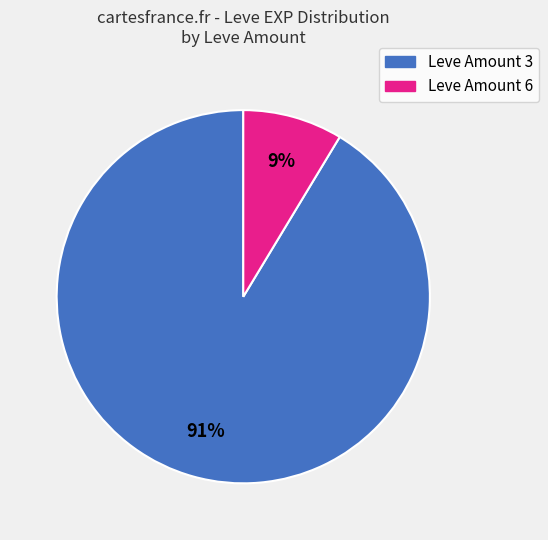

Is there any slice that represents more than half of the pie?

Yes